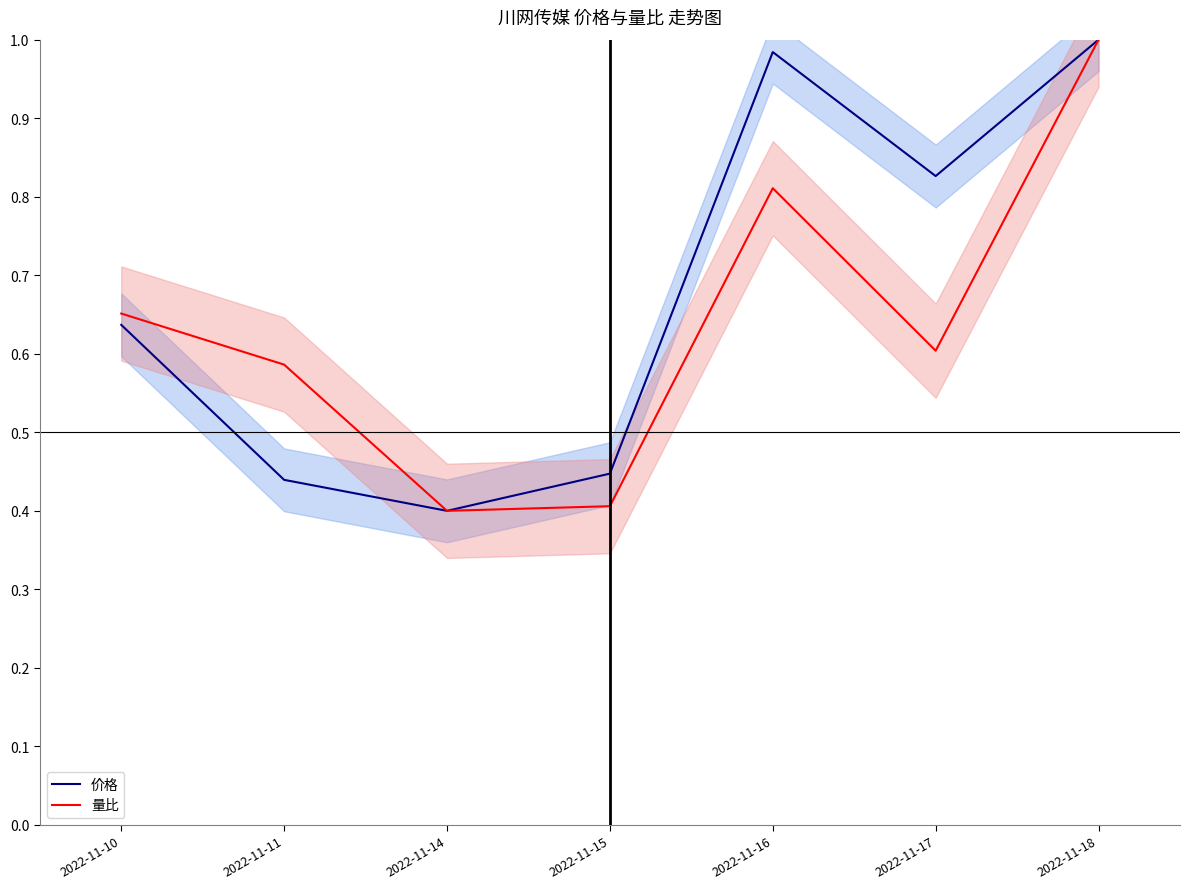

At how many categories does at least one series exceed 0?

7